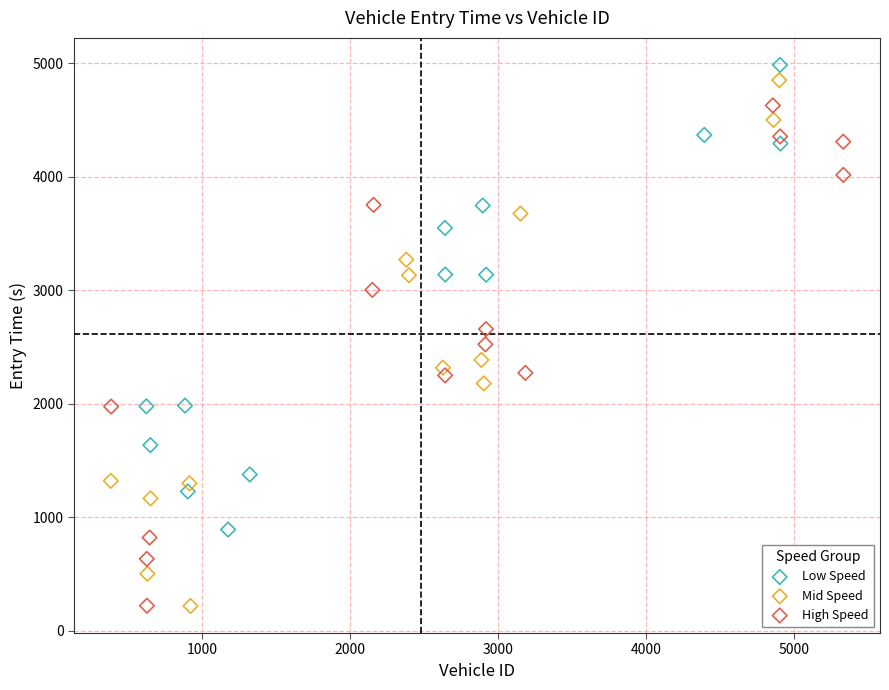

Which series has the widest spread of Y values?

Mid Speed